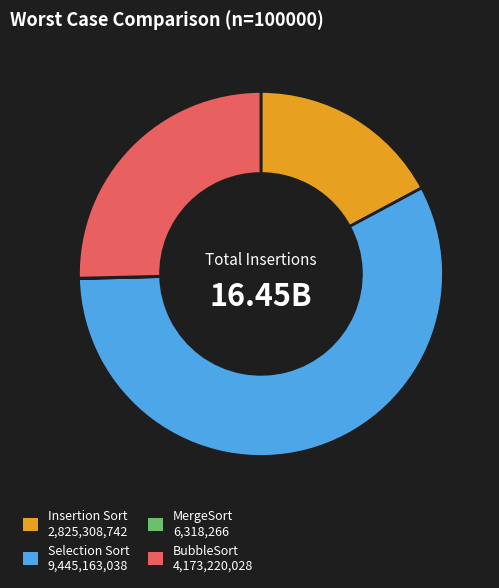

Do BubbleSort and Insertion Sort together represent more than half of the pie?

No